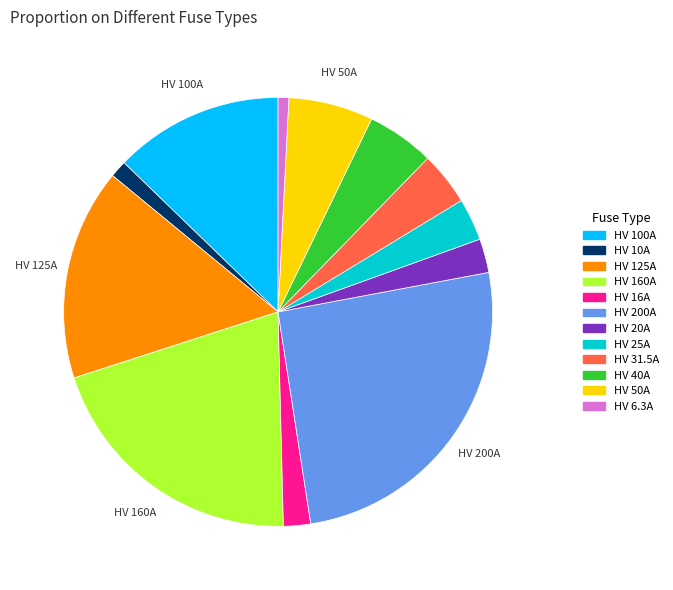

Does HV 25A account for over 50% of the chart?

No